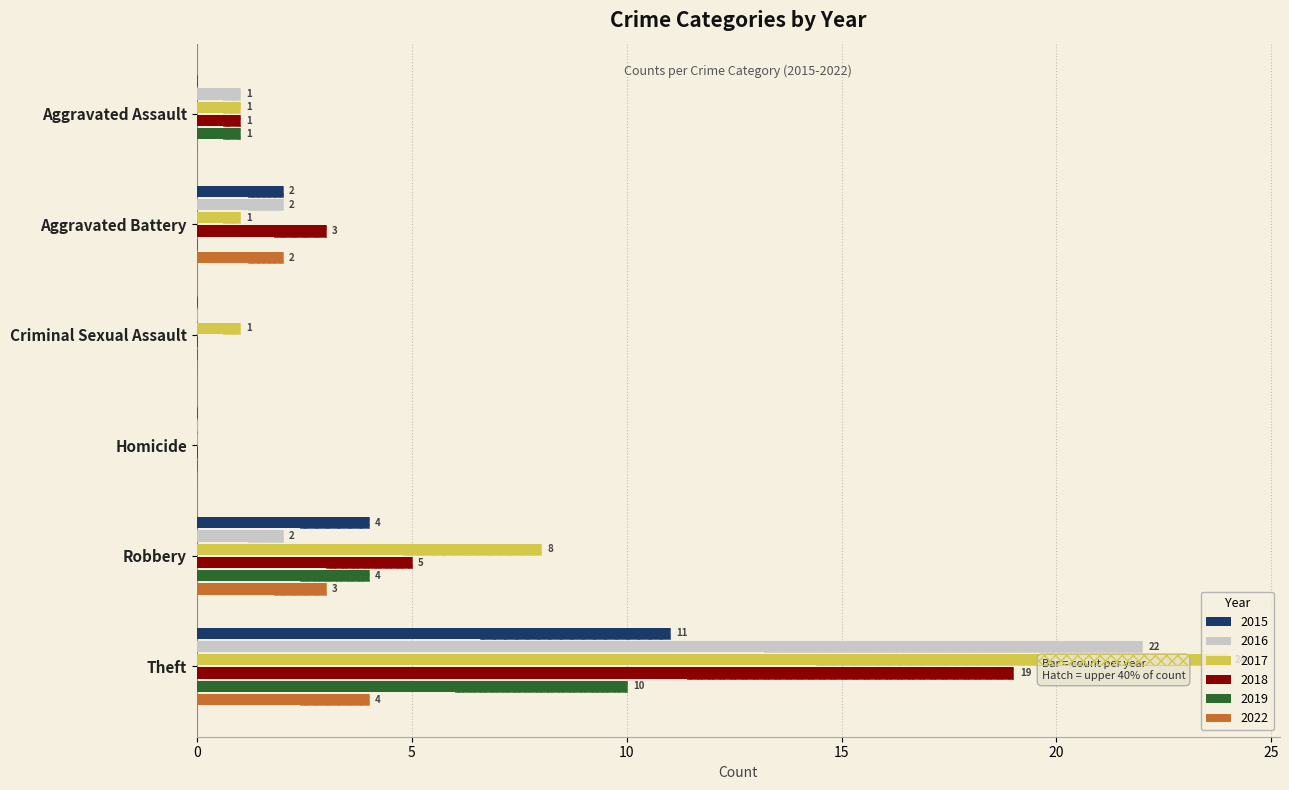

At which category does the chart reach its minimum across all series?

Aggravated Assault